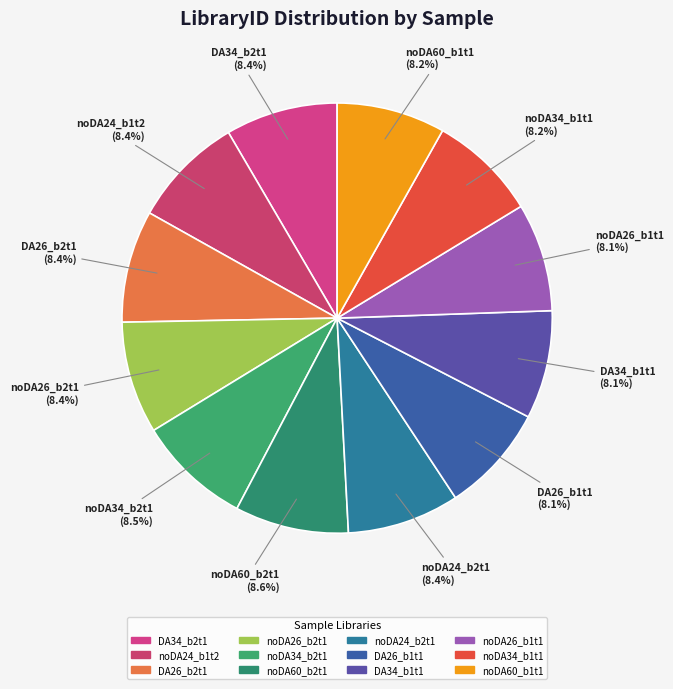

What is the ratio of the value at noDA34_b2t1 to the value at noDA26_b2t1?

1.0